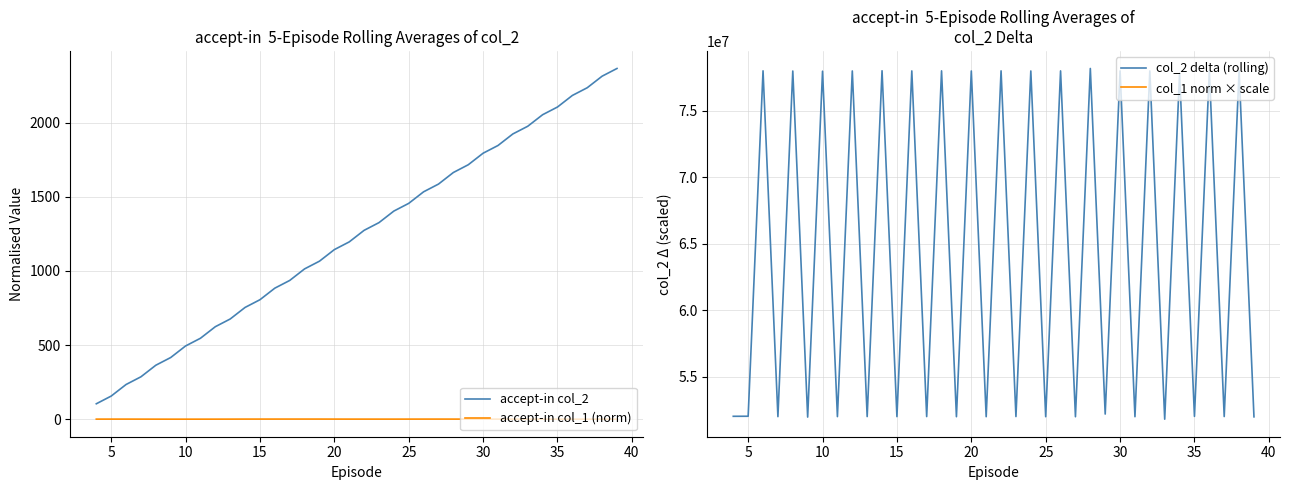

True or false: col_1 norm × scale and accept-in col_2 intersect in this chart.

False